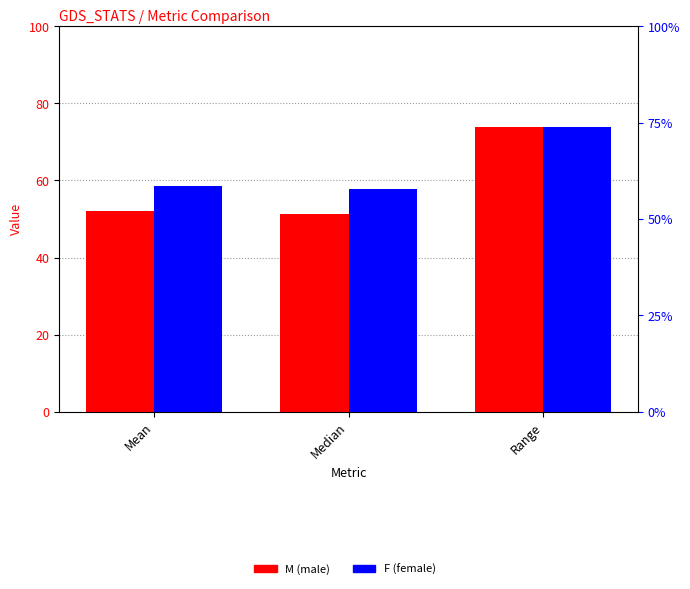

Where is F nearest to the value 65?

Mean